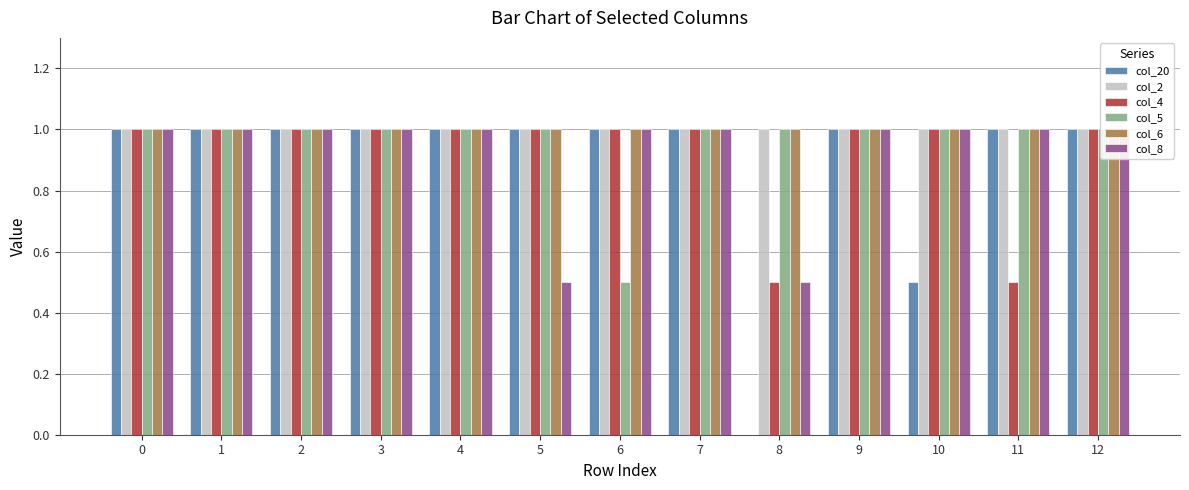

Rank the series at 7 from highest to lowest value.

col_20, col_2, col_4, col_5, col_6, col_8